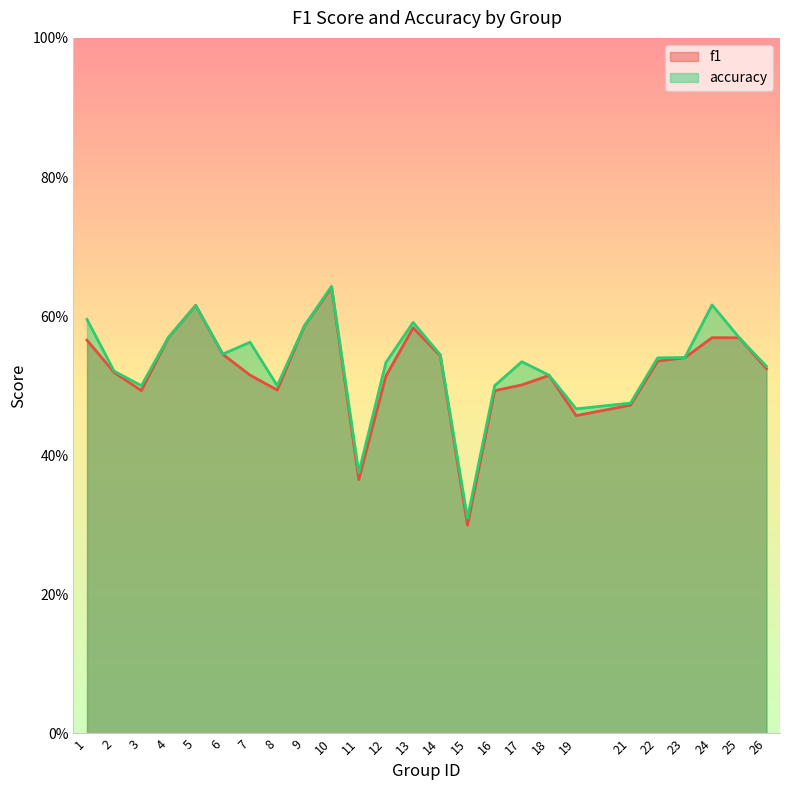

What are all the series names shown in the legend?

f1, accuracy